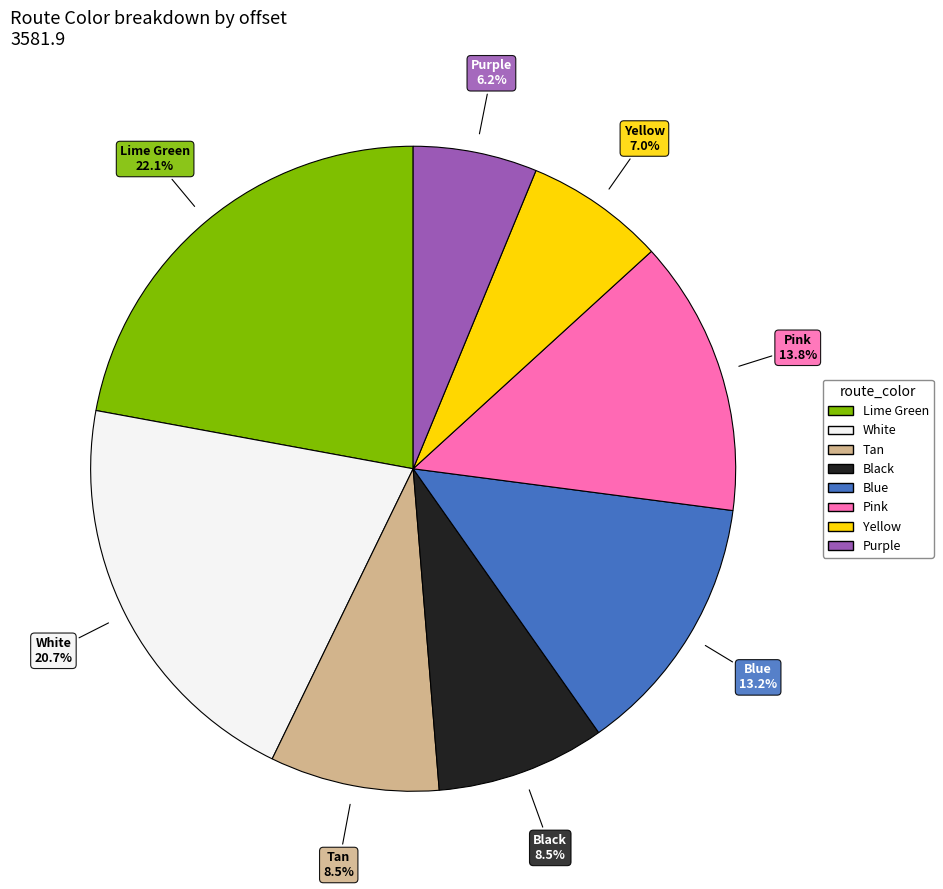

True or false: Blue accounts for 13% of the total.

True